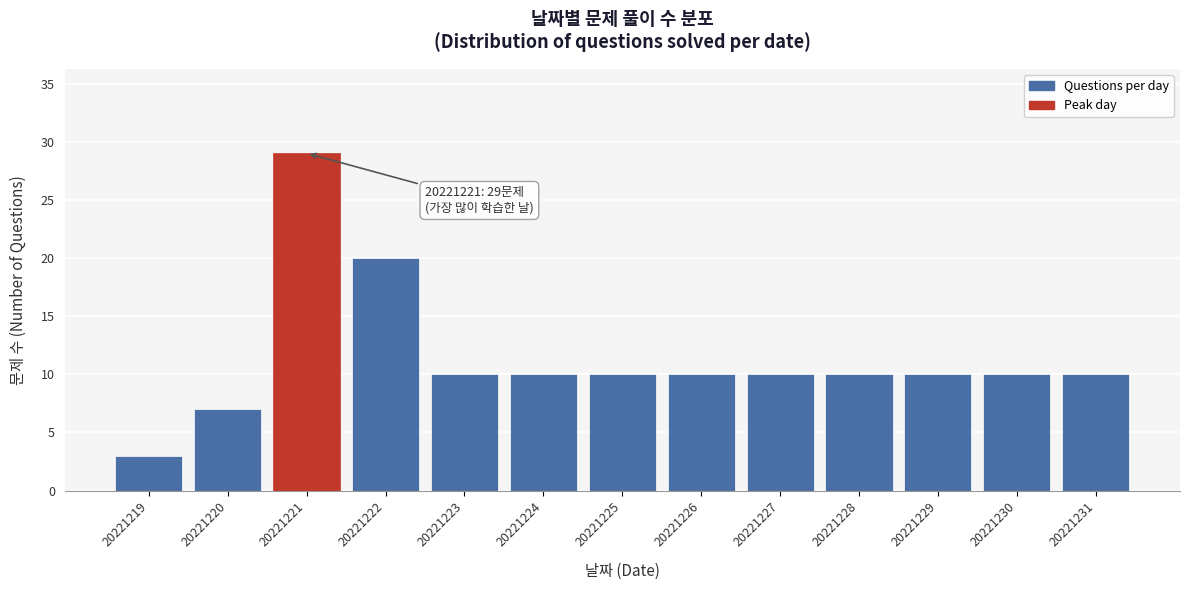

Reading left to right, transcribe all the data shown in this chart.

3	7	29	20	10	10	10	10	10	10	10	10	10